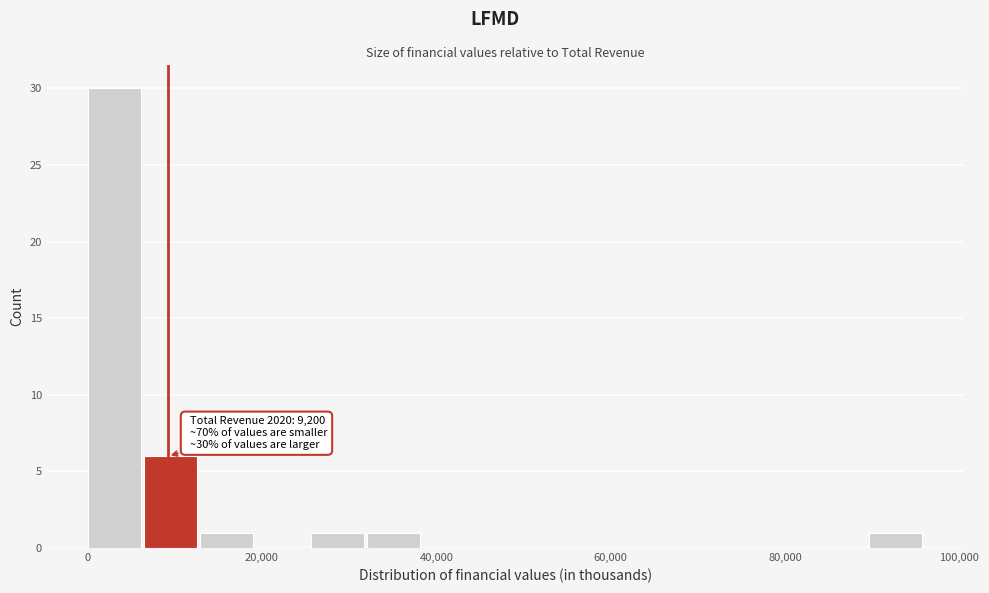

Around what value on the x-axis is the tallest bar? Give the approximate position of its centre, as read against the axis.

4000